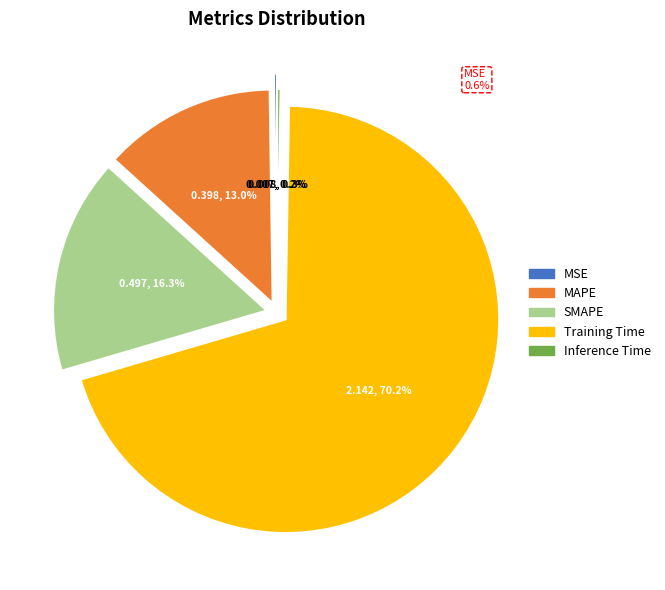

Is there a majority slice in this chart?

Yes